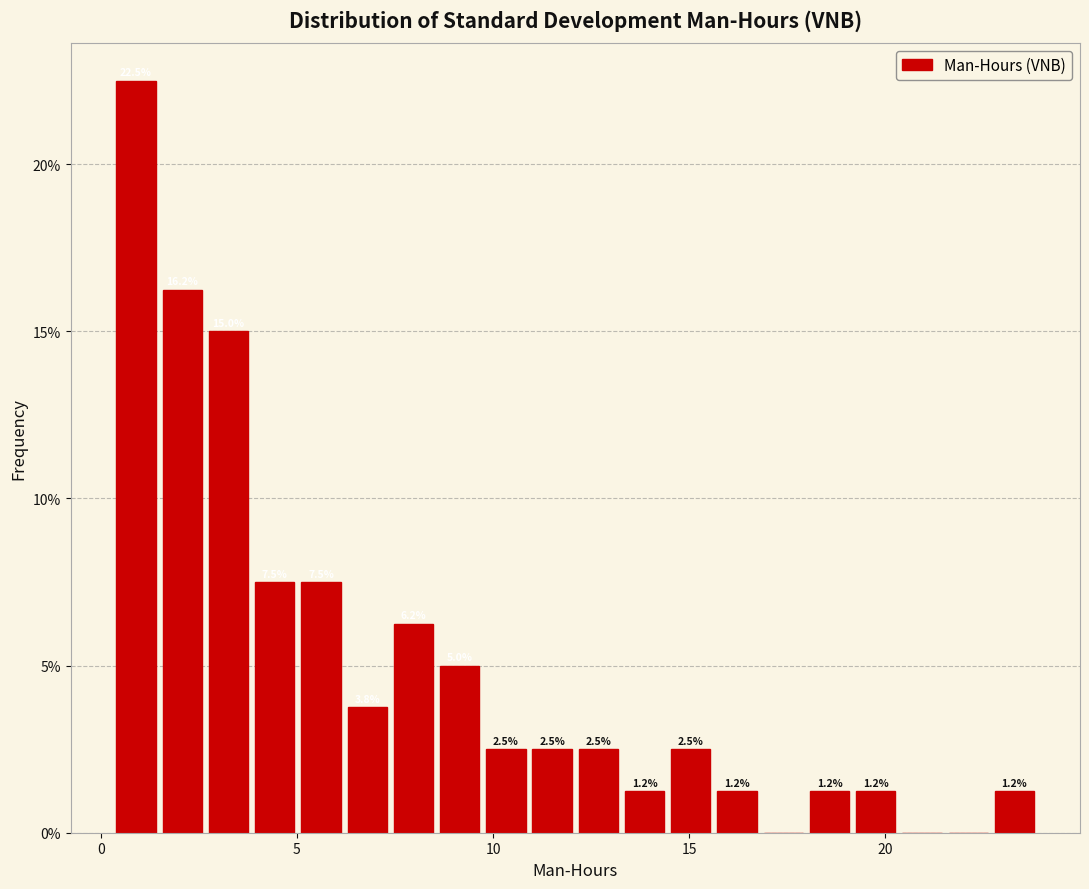

Around what value on the x-axis is the tallest bar? Give the approximate position of its centre, as read against the axis.

1.0